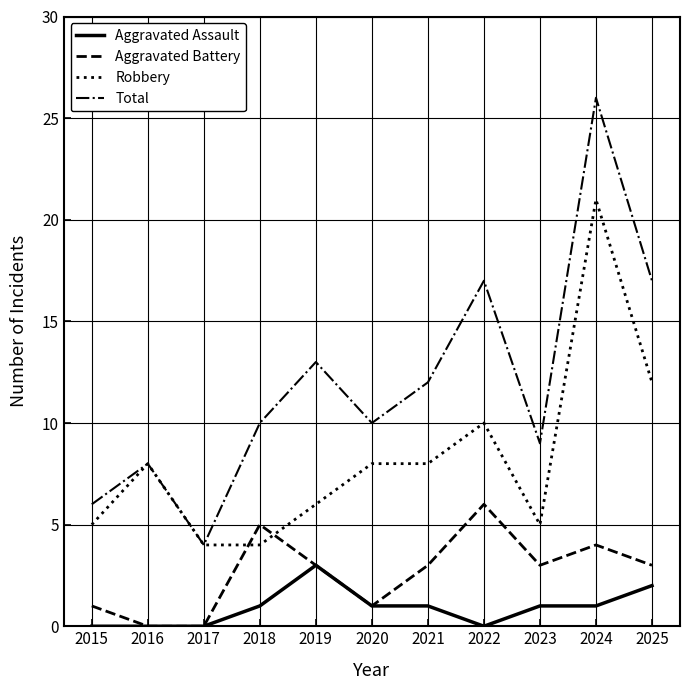

What is the maximum value shown in the chart?

26